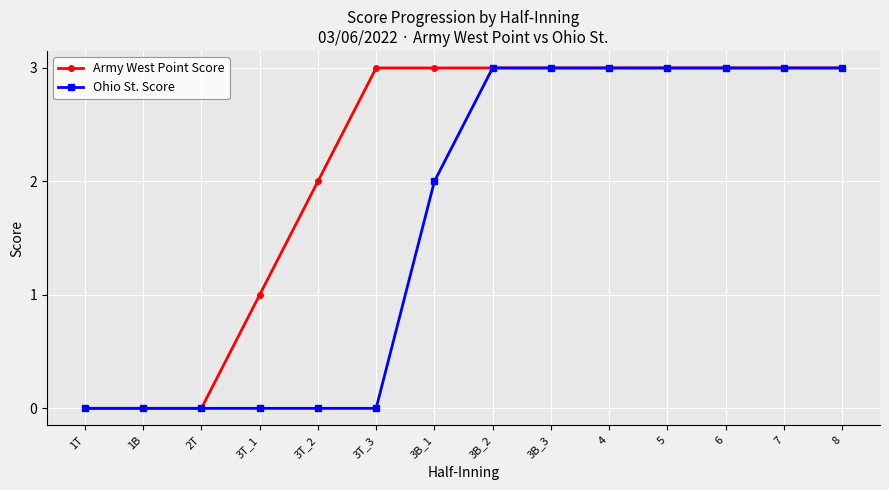

How many lines are shown in the chart?

2